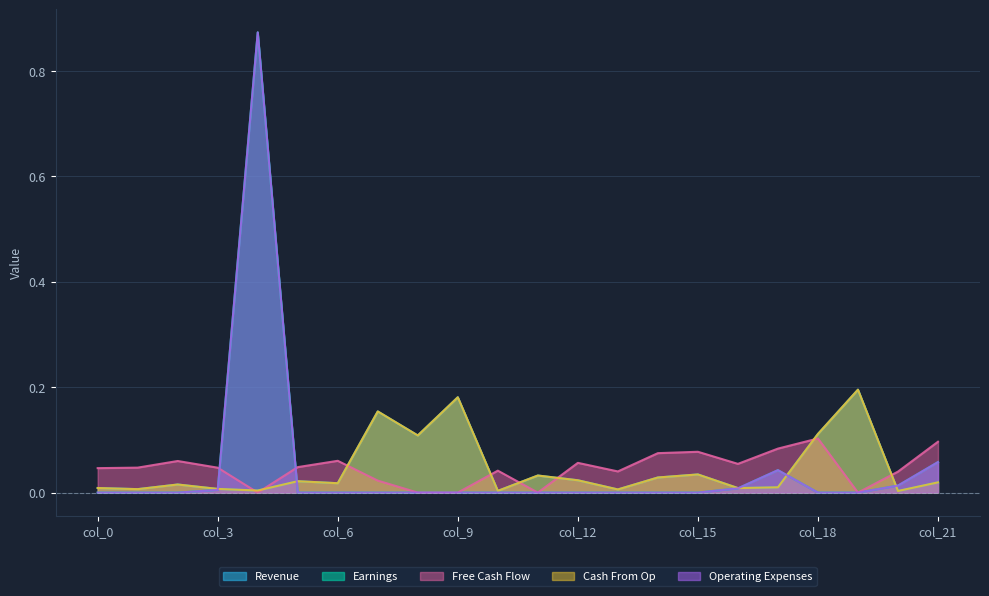

What is the total value across all series at col_13?

0.1